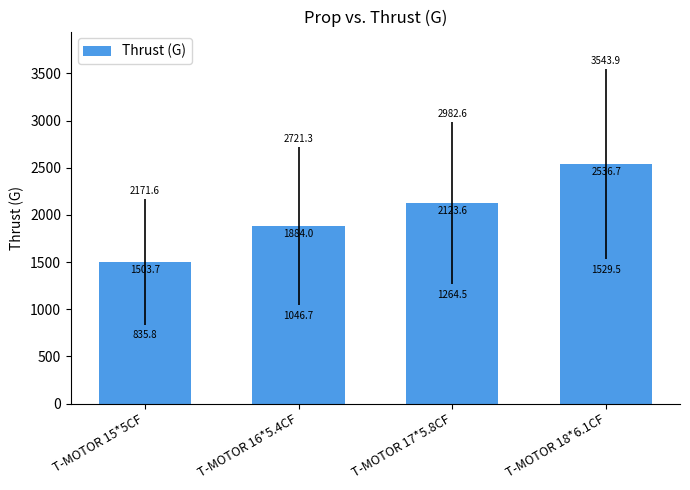

True or false: the data shows 2572.1 at T-MOTOR 16*5.4CF.

False